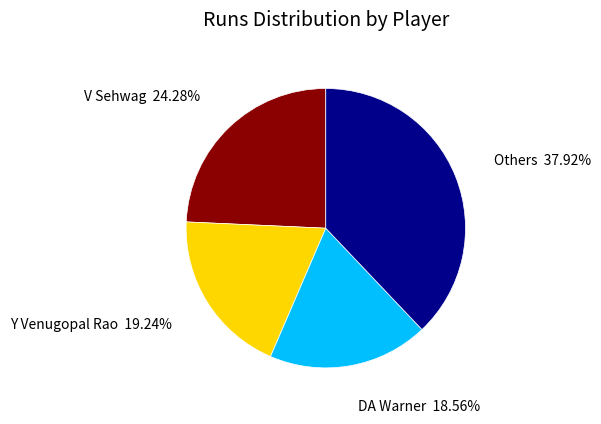

Does any single category account for the majority?

No